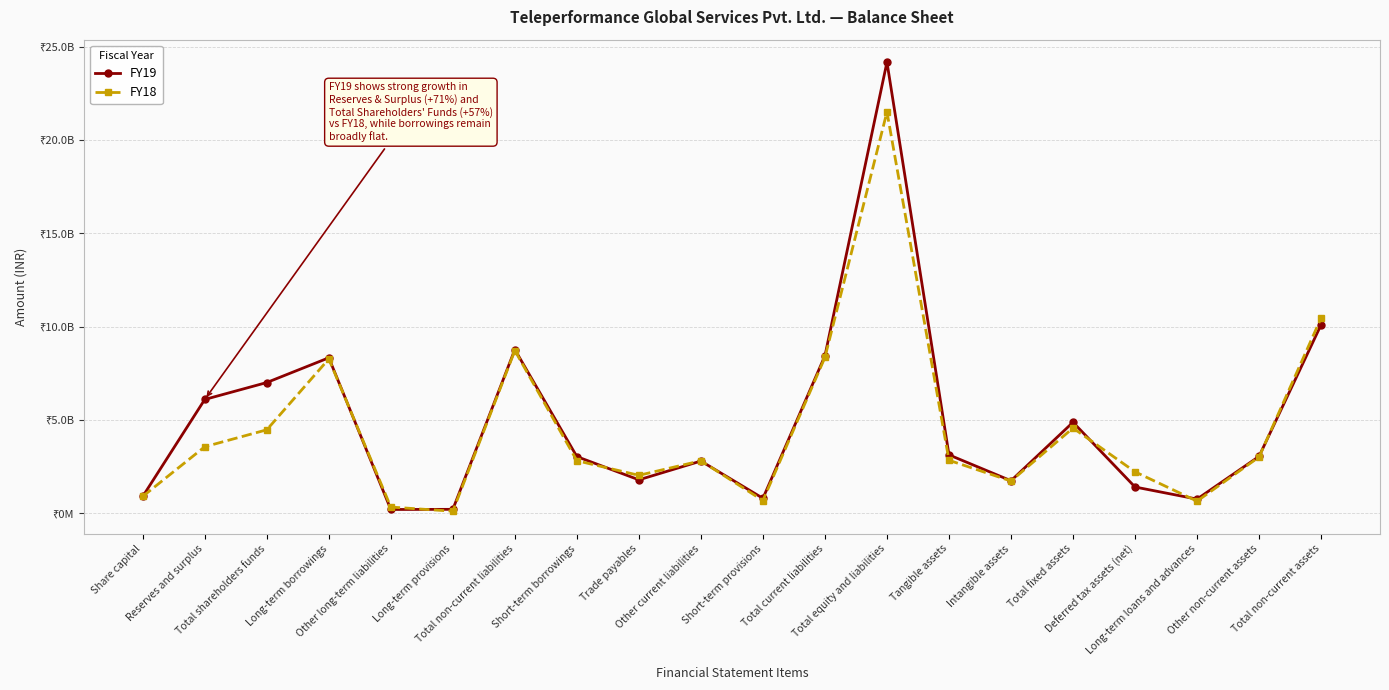

At how many categories does at least one series exceed 16551871233?

1